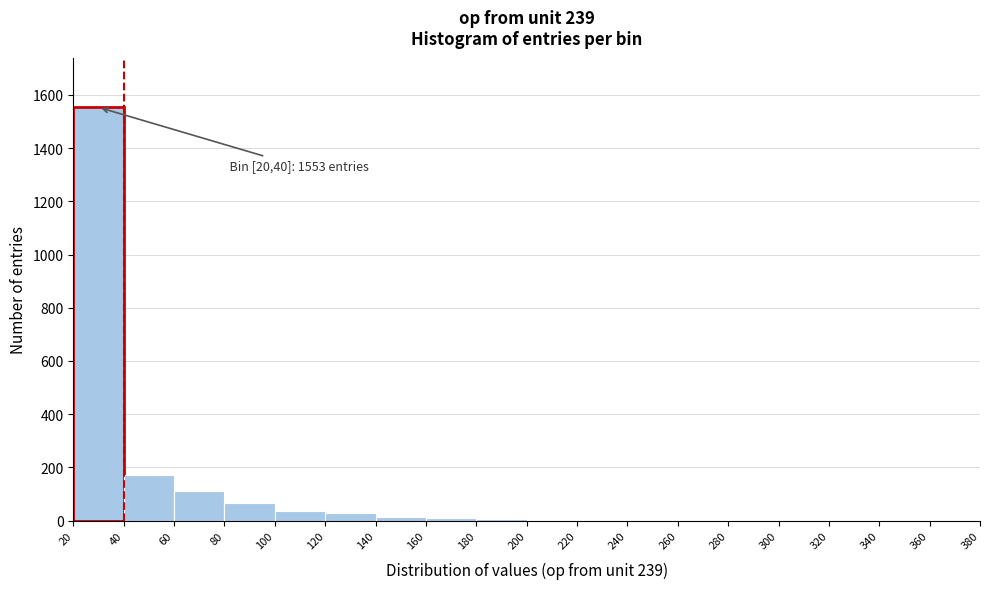

Which range on the x-axis has the tallest bar?

20 to 40